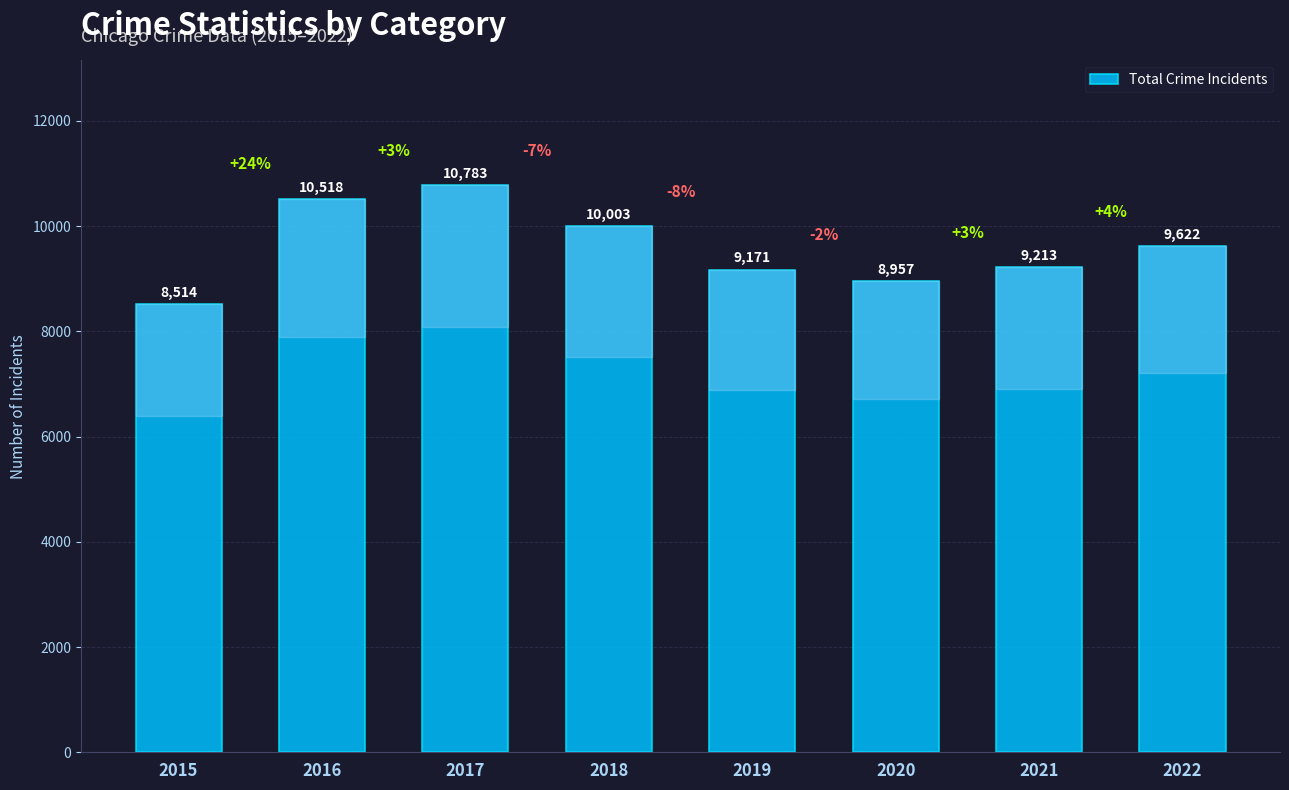

What is the value of the 1st bar from the left?

8514